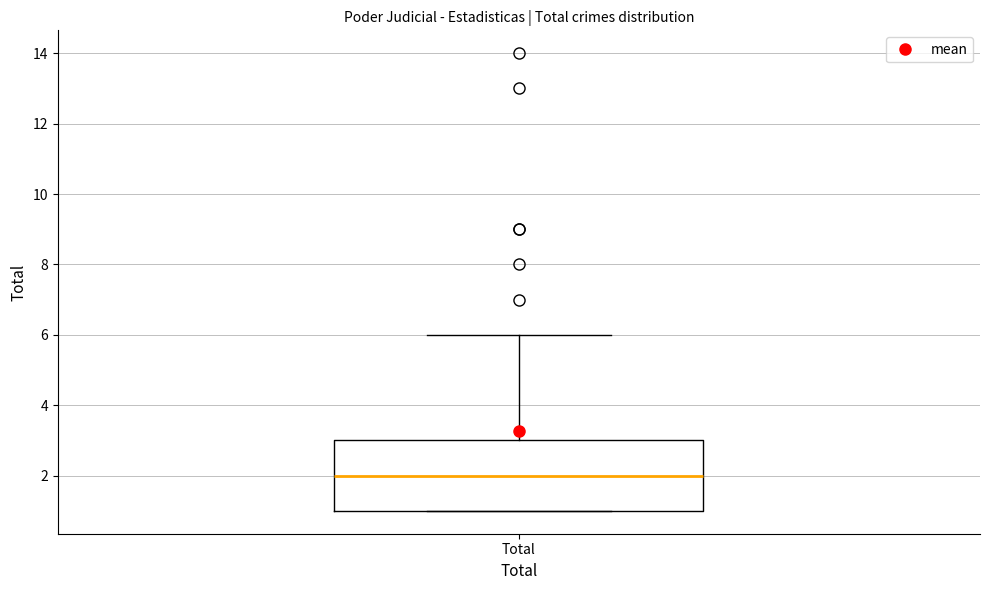

Read this box plot against the y-axis: the position of the median line, the range covered by the box, and the ends of both whiskers. The values are not printed on the chart, so give them approximately, as read against the axis.

median 2, box 1 to 3, whiskers 1 to 6